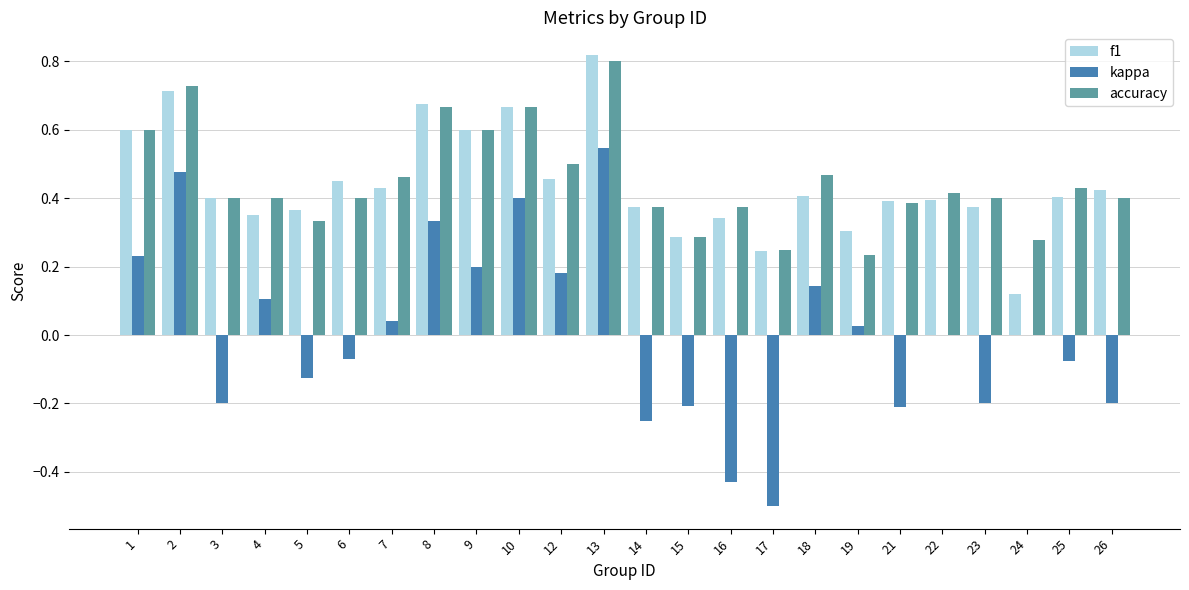

Is the value of f1 at 19 greater than the value of accuracy at 1?

No